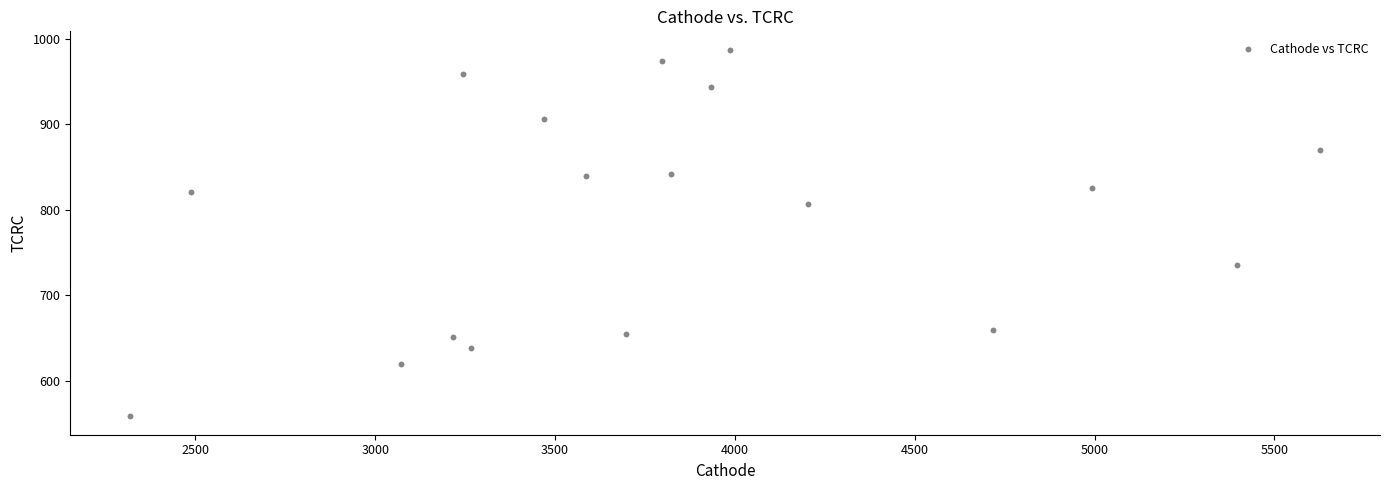

What is the range of Y values (max minus min)?

429.5